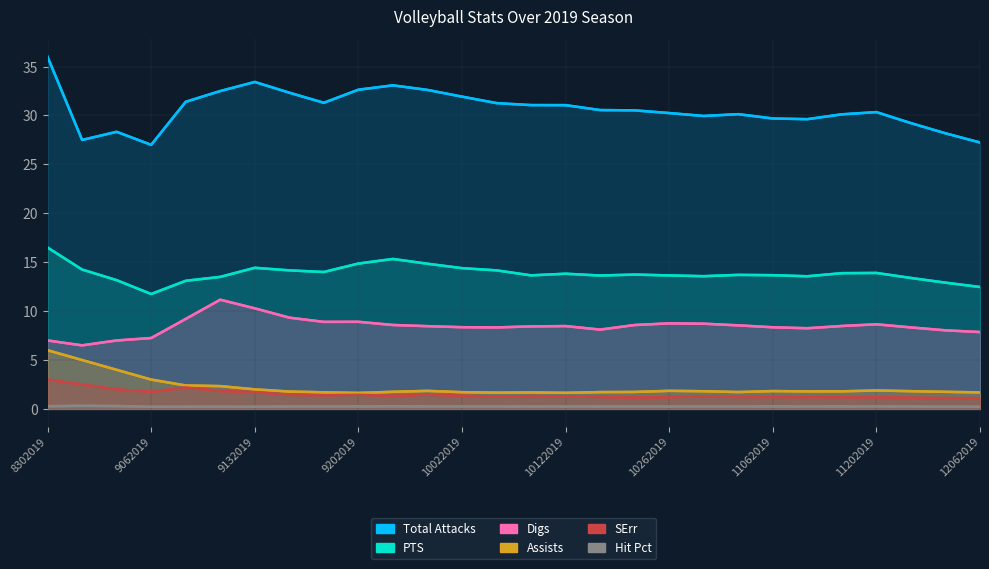

What is the value of the Digs point at the 17th from the left?

8.1